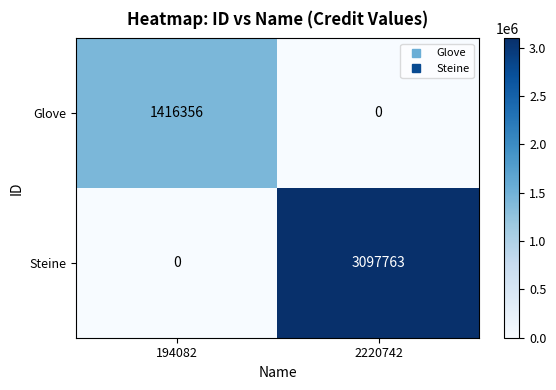

At how many categories does at least one series exceed 1313108?

2